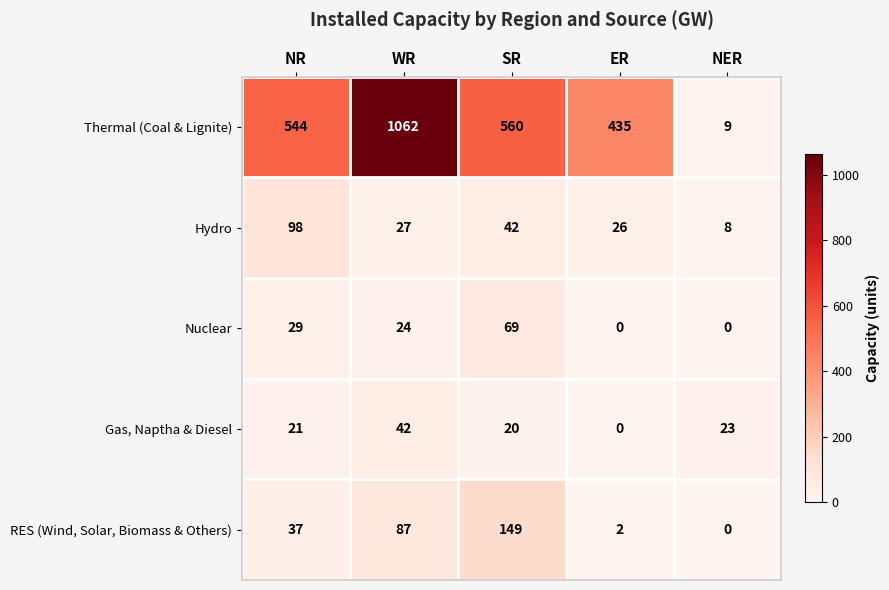

Reading left to right, transcribe all the data shown in this chart.

Thermal (Coal & Lignite): NR=544	WR=1062	SR=560	ER=435	NER=9
Hydro: NR=98	WR=27	SR=42	ER=26	NER=8
Nuclear: NR=29	WR=24	SR=69	ER=0	NER=0
Gas, Naptha & Diesel: NR=21	WR=42	SR=20	ER=0	NER=23
RES (Wind, Solar, Biomass & Others): NR=37	WR=87	SR=149	ER=2	NER=0